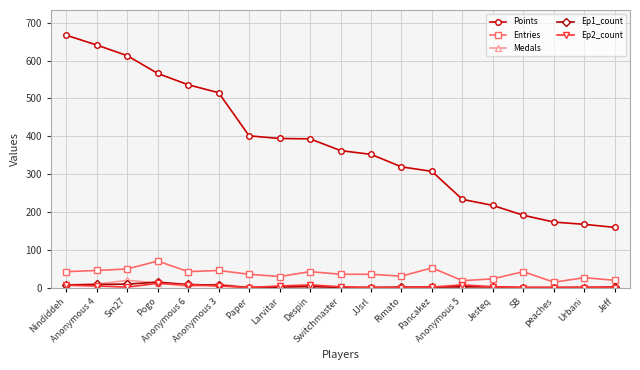

True or false: Ep2_count and Points intersect in this chart.

False